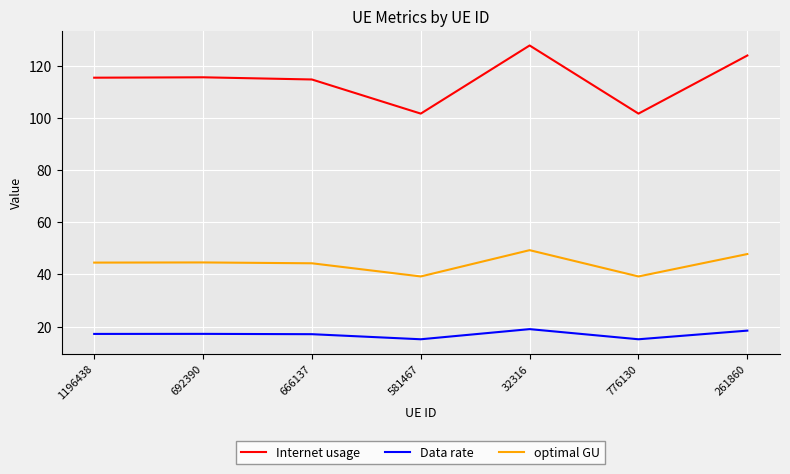

Is the value of Data rate at 261860 greater than the value of optimal GU at 1196438?

No